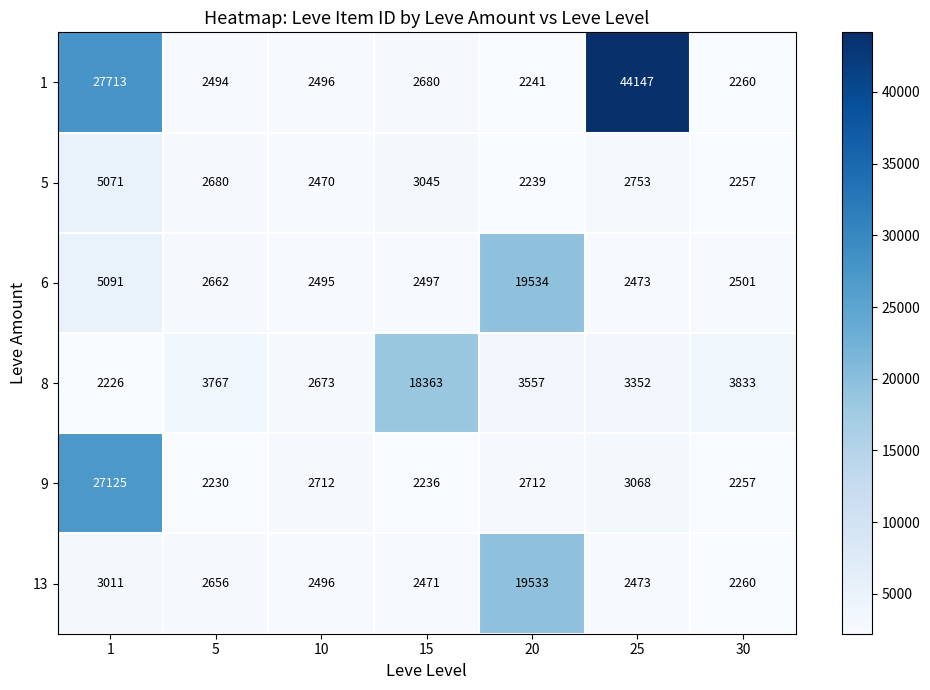

Is it true that 13 equals 2473 at 25?

True